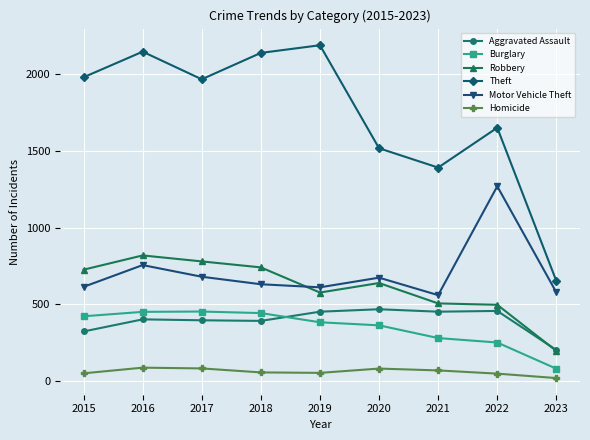

What is the sum of all Theft values?

15641